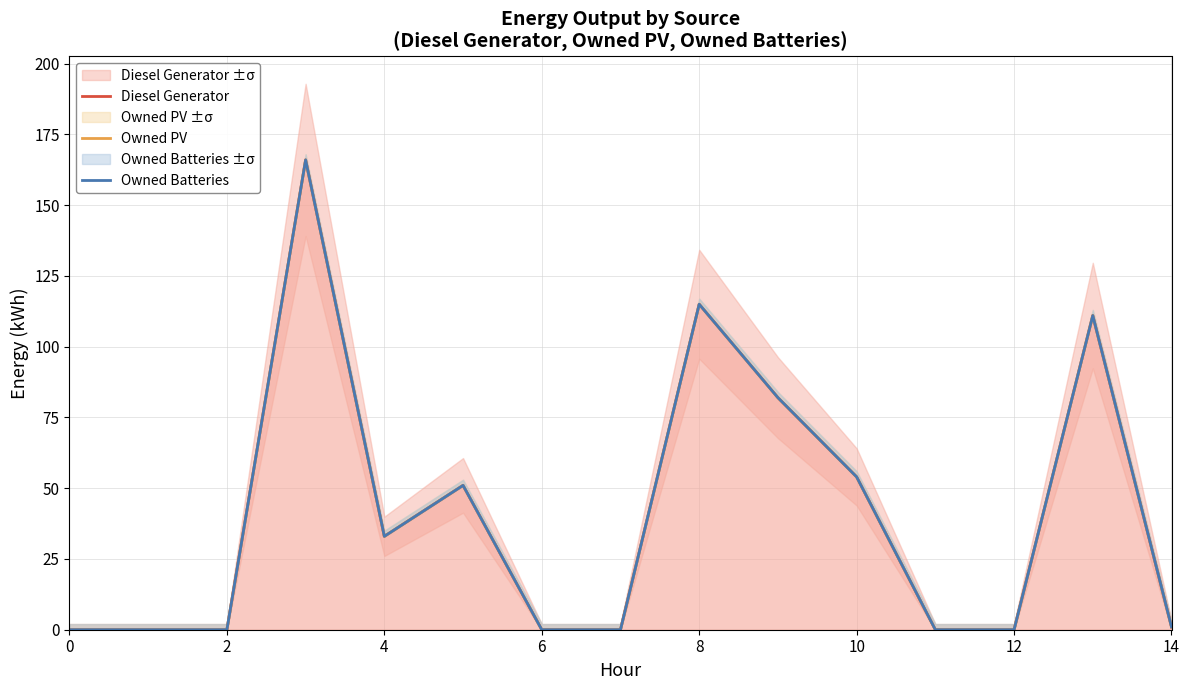

True or false: Diesel Generator and Owned Batteries intersect in this chart.

False